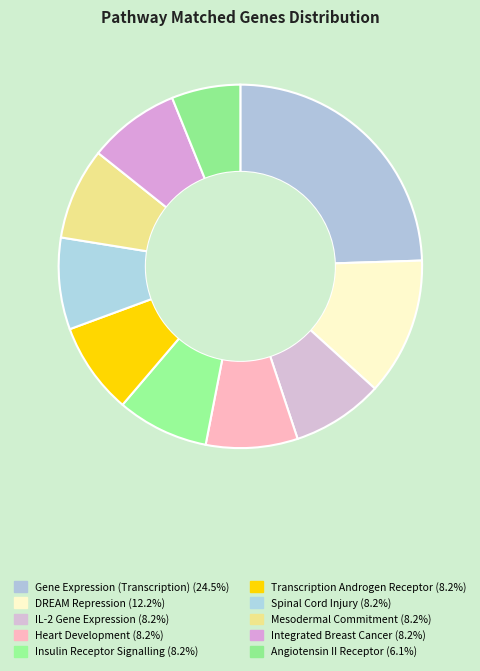

How many slices are in this pie chart?

10